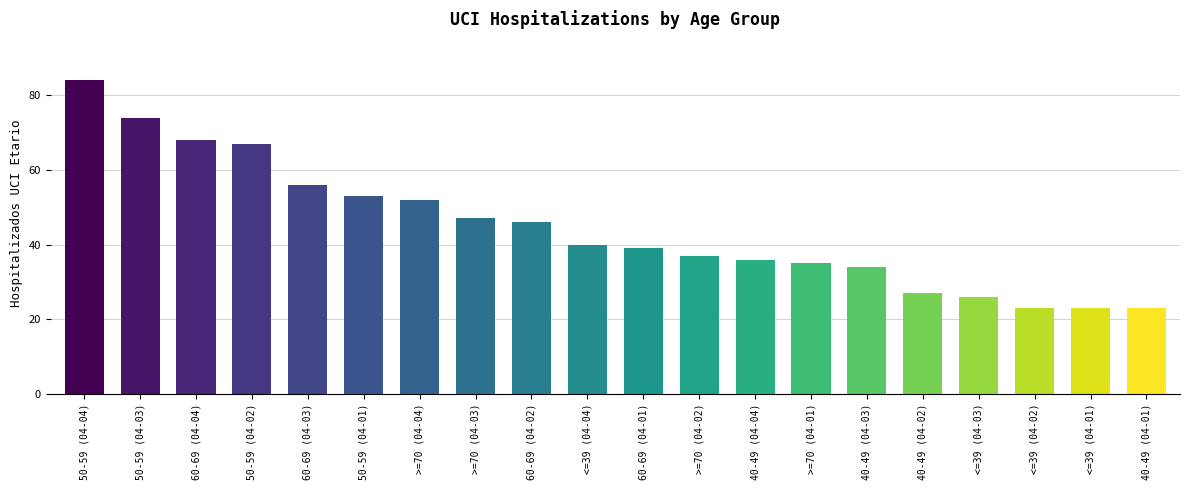

Reading left to right, list all the values displayed in this chart.

50-59 (04-04)=84	50-59 (04-03)=74	60-69 (04-04)=68	50-59 (04-02)=67	60-69 (04-03)=56	50-59 (04-01)=53	>=70 (04-04)=52	>=70 (04-03)=47	60-69 (04-02)=46	<=39 (04-04)=40	60-69 (04-01)=39	>=70 (04-02)=37	40-49 (04-04)=36	>=70 (04-01)=35	40-49 (04-03)=34	40-49 (04-02)=27	<=39 (04-03)=26	<=39 (04-02)=23	<=39 (04-01)=23	40-49 (04-01)=23